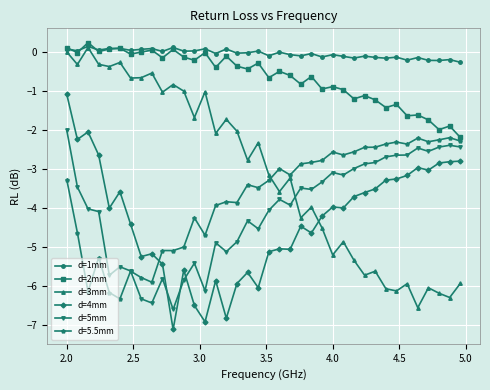

Does the chart have visible grid lines?

Yes